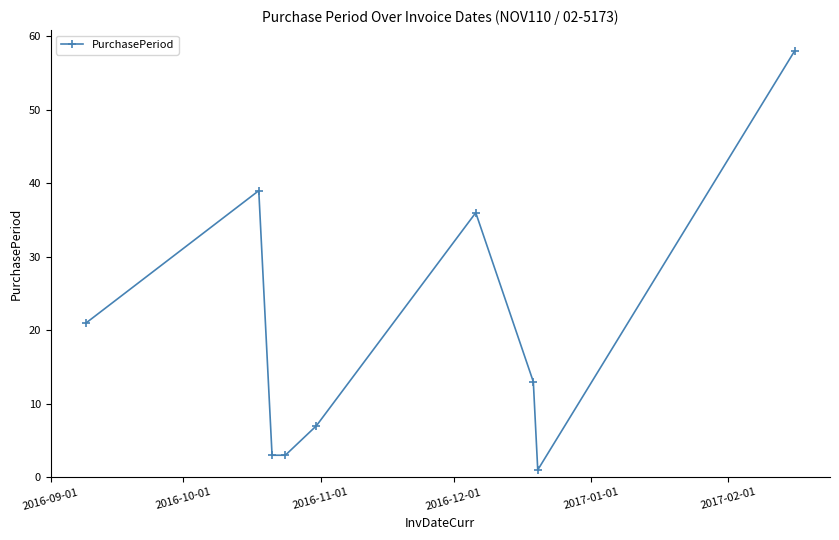

What is the sum of all values?

181